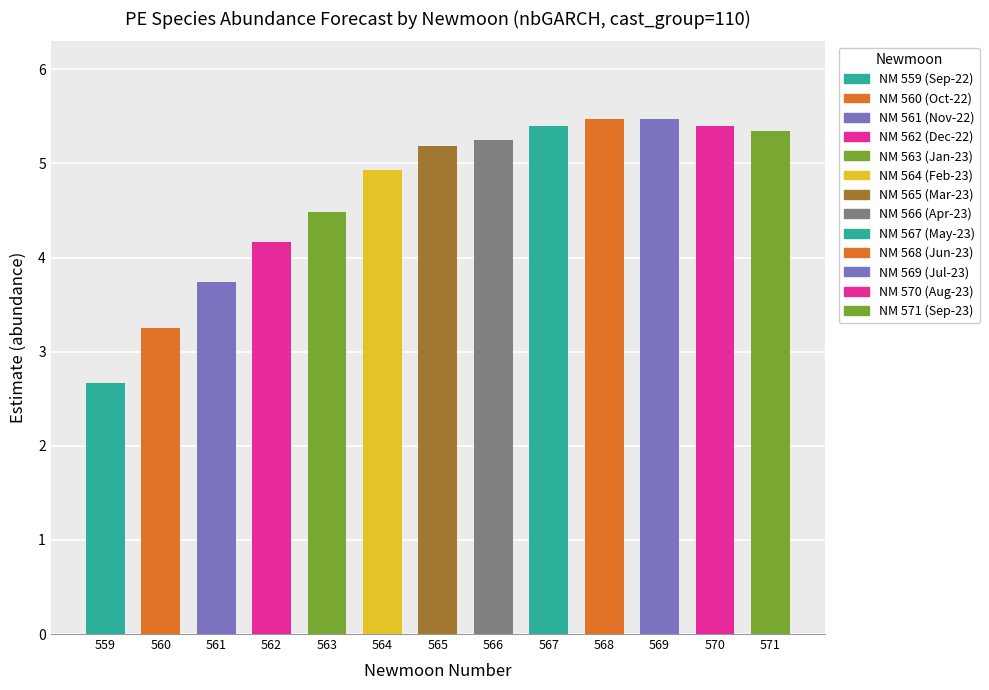

At which label does the data first exceed 5?

565